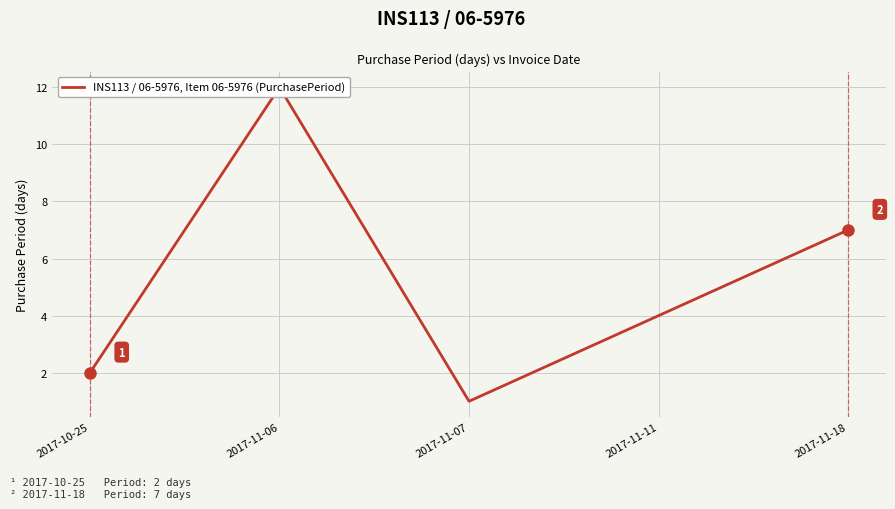

What is the maximum value shown in the chart?

12